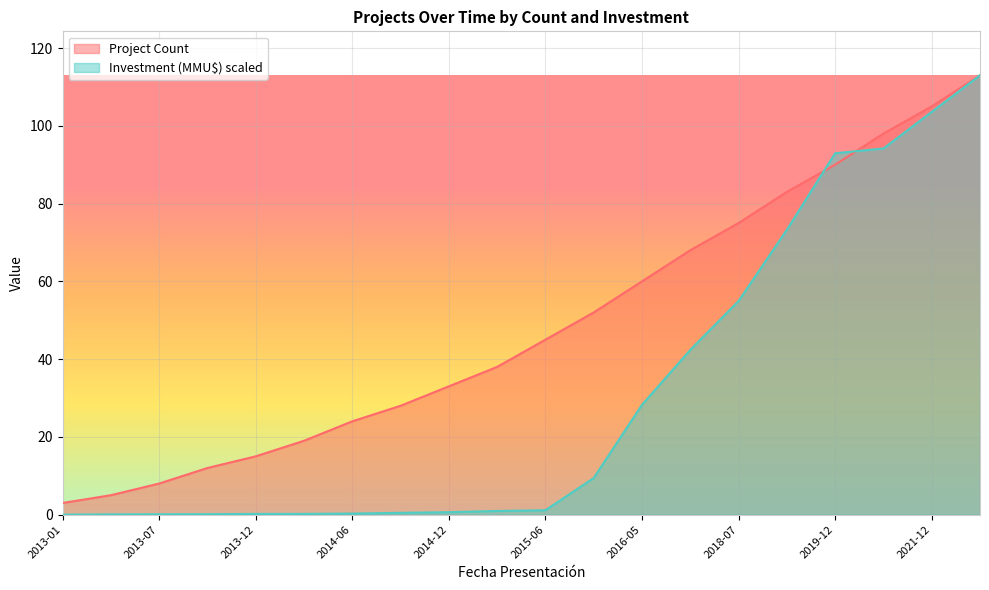

Where does the Project Count series first go above 45?

2015-09